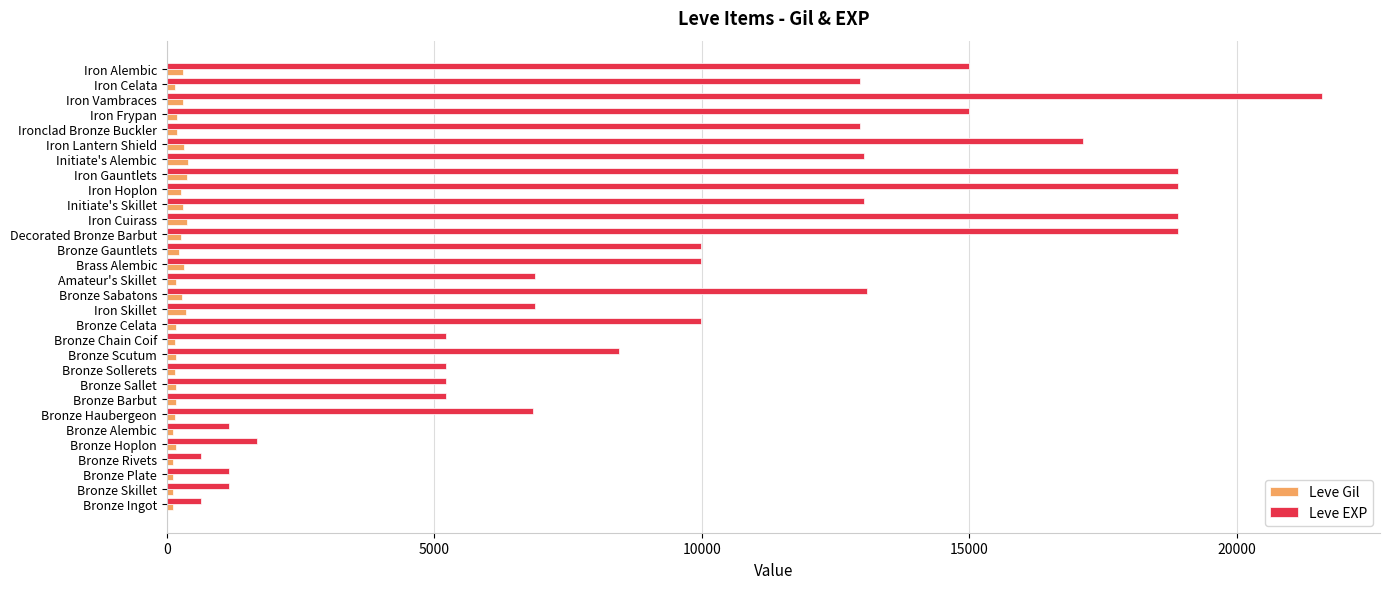

At which category is the sum across all series the highest?

Iron Vambraces